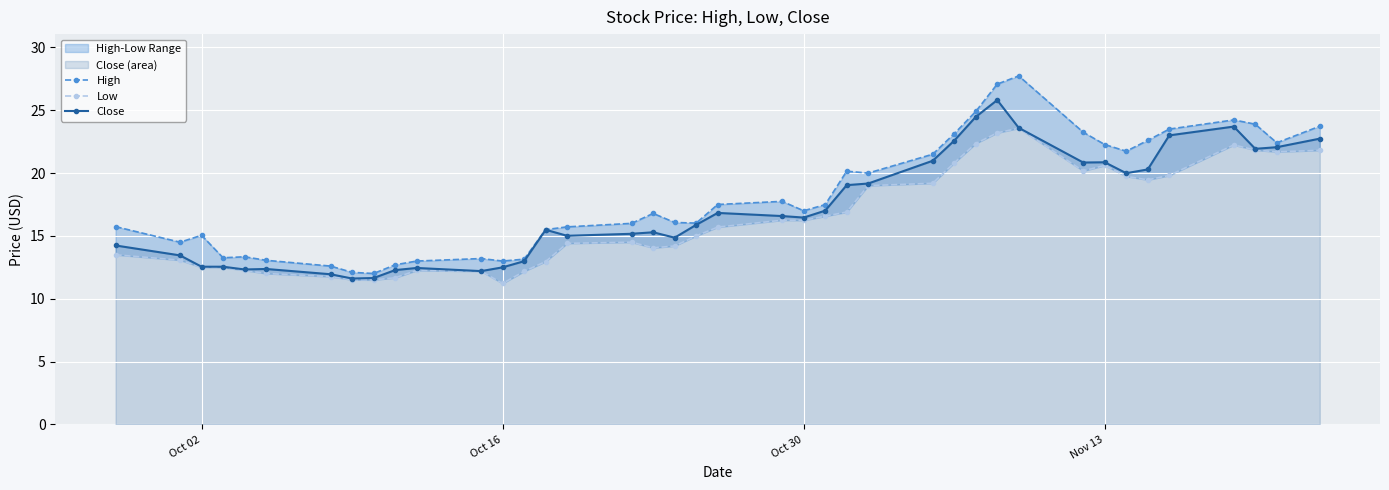

The Close series shows 12.5 at Oct 16. True or false?

True